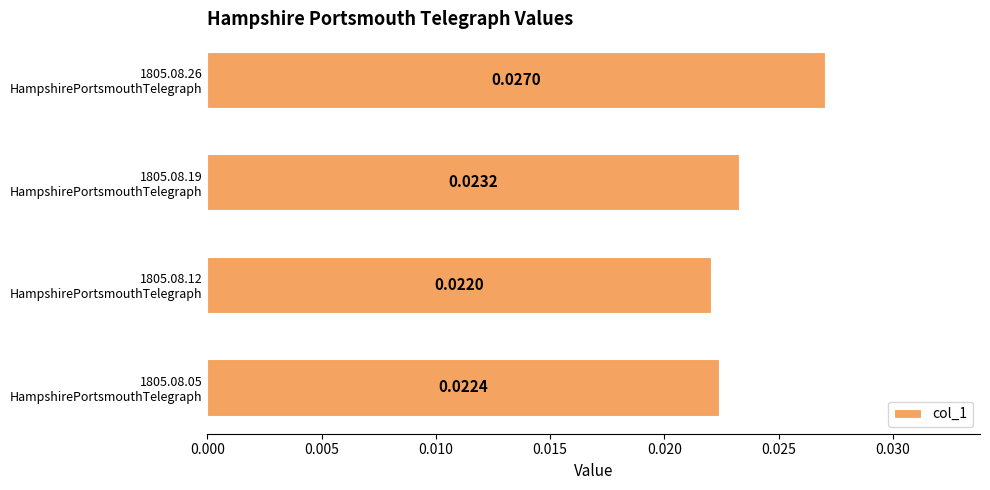

List the labels in order of value, largest first.

1805.08.26
HampshirePortsmouthTelegraph, 1805.08.19
HampshirePortsmouthTelegraph, 1805.08.05
HampshirePortsmouthTelegraph, 1805.08.12
HampshirePortsmouthTelegraph